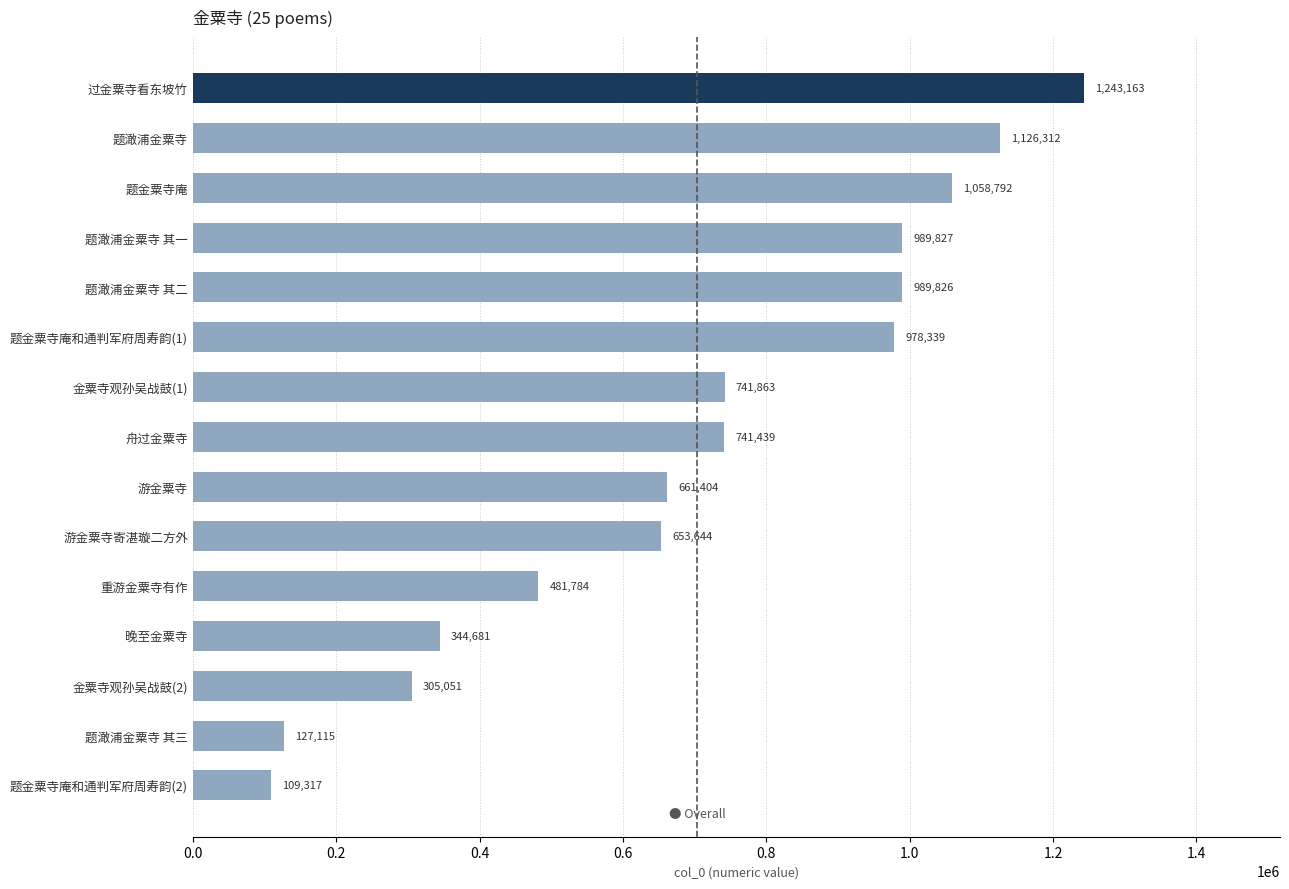

List the labels in order of value, smallest first.

题金粟寺庵和通判军府周寿韵(2), 题澉浦金粟寺 其三, 金粟寺观孙吴战鼓(2), 晚至金粟寺, 重游金粟寺有作, 游金粟寺寄湛璇二方外, 游金粟寺, 舟过金粟寺, 金粟寺观孙吴战鼓(1), 题金粟寺庵和通判军府周寿韵(1), 题澉浦金粟寺 其二, 题澉浦金粟寺 其一, 题金粟寺庵, 题澉浦金粟寺, 过金粟寺看东坡竹